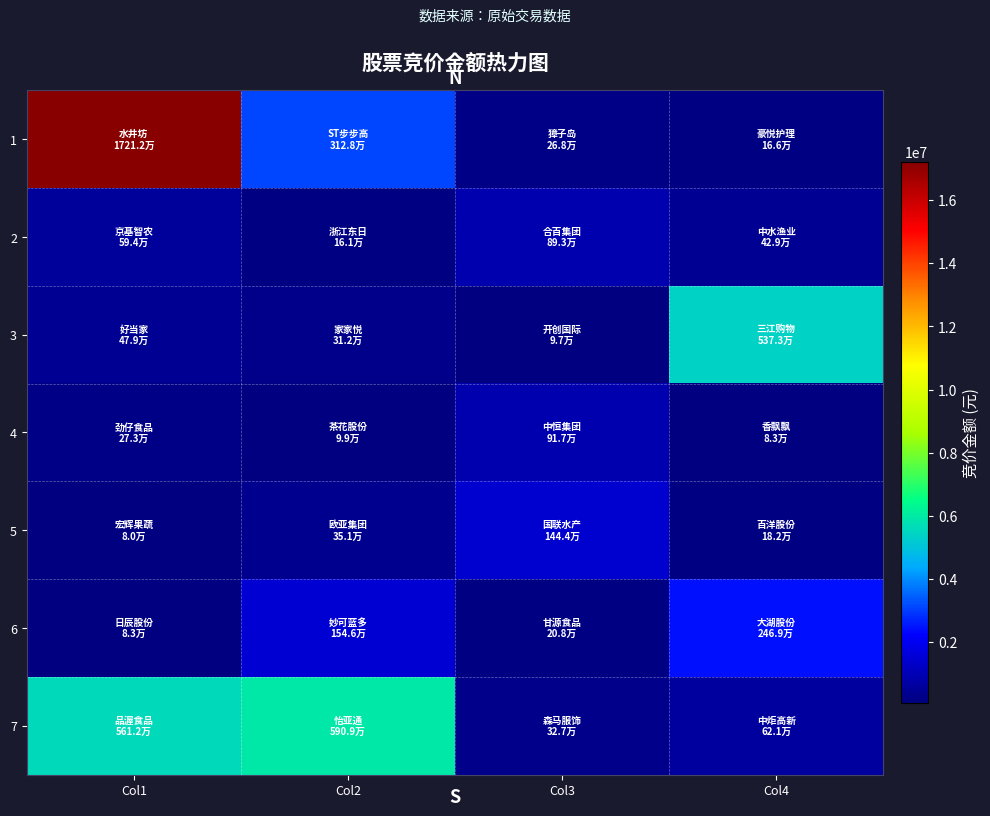

Reading right to left, extract all data points from this chart.

1: Col4=166392	Col3=268056	Col2=3128475	Col1=17212005
2: Col4=429286	Col3=893330	Col2=160512	Col1=593911
3: Col4=5373360	Col3=97314	Col2=311688	Col1=478548
4: Col4=83295	Col3=917194	Col2=99283	Col1=272610
5: Col4=181534	Col3=1444443	Col2=350686	Col1=80483
6: Col4=2469224	Col3=207610	Col2=1546116	Col1=83325
7: Col4=621416	Col3=326656	Col2=5908724	Col1=5611842